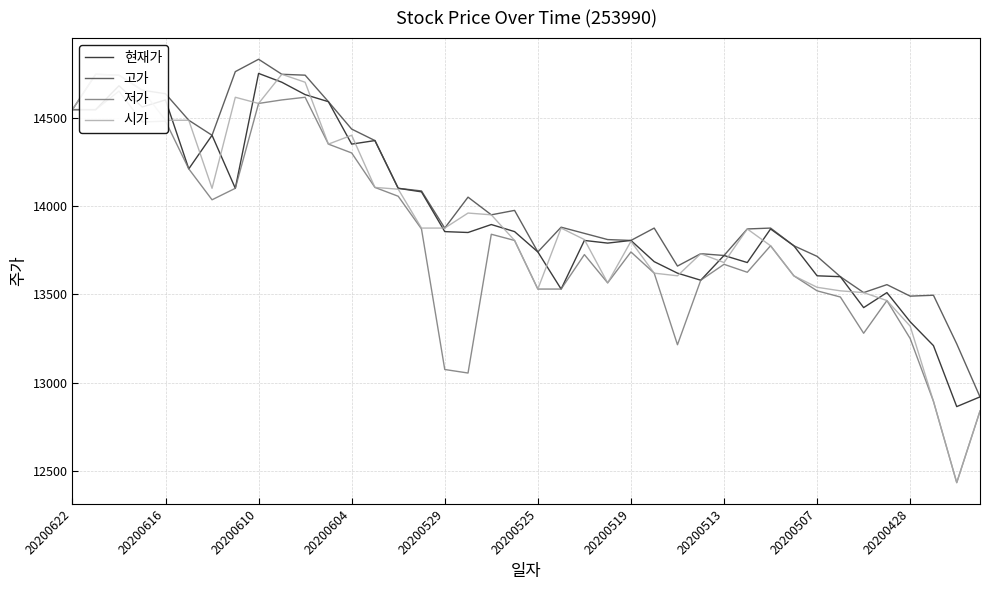

True or false: 고가 and 시가 cross at least once.

False